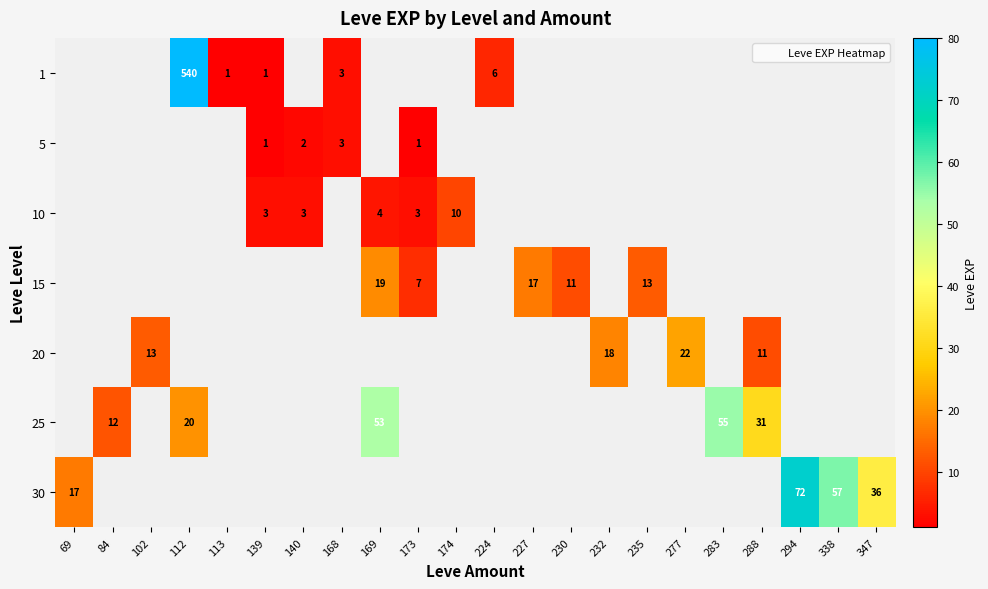

The 15 series shows 3 at 173. True or false?

False